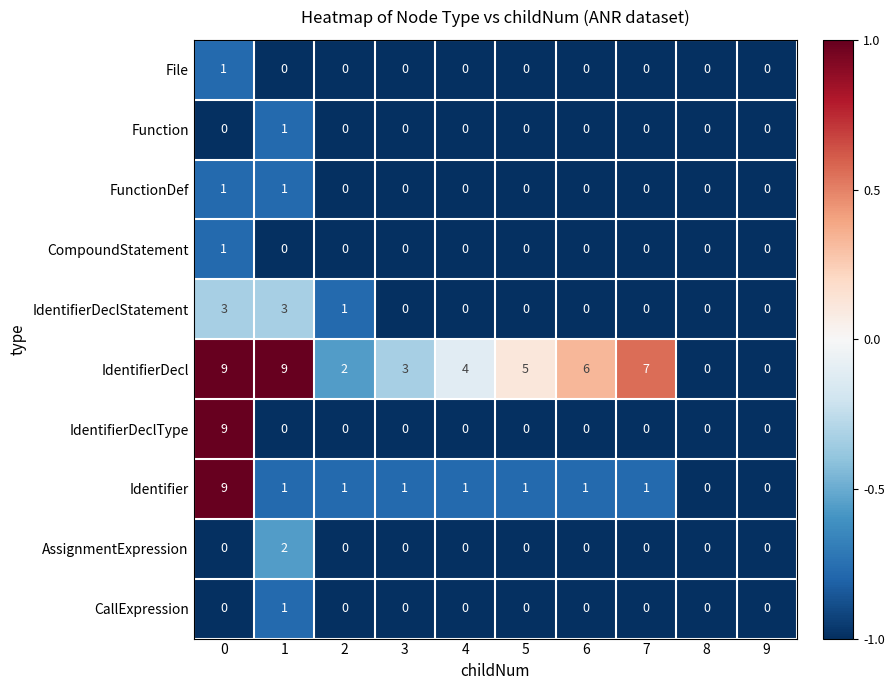

What is the total value across all series at 2?

4